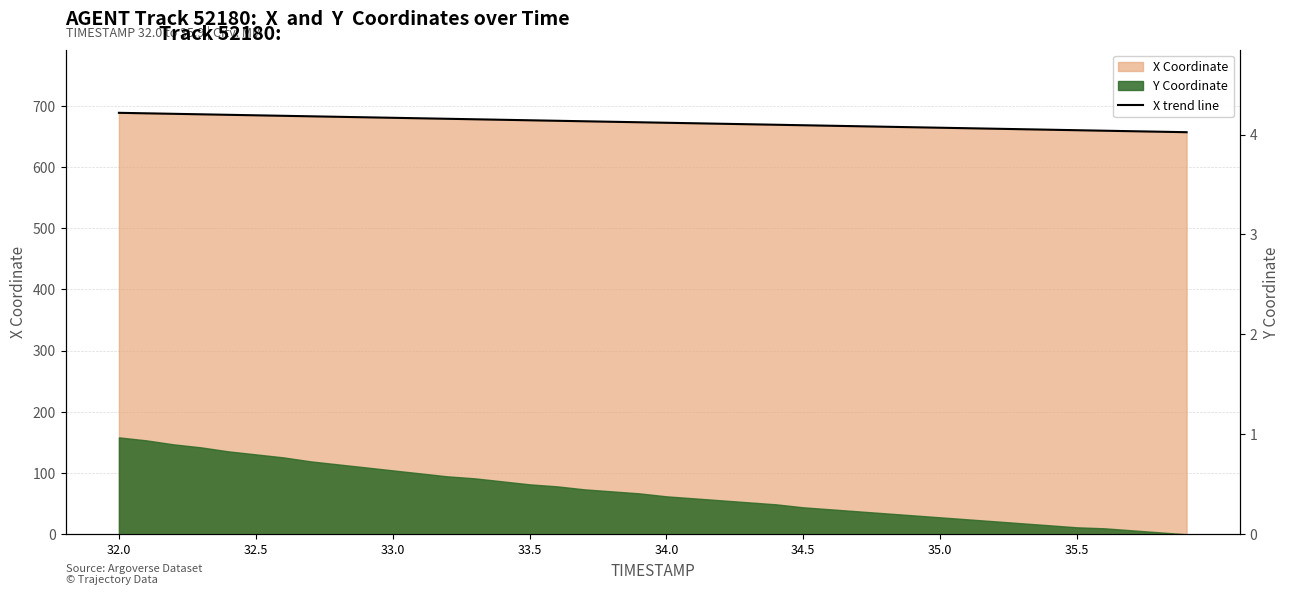

True or false: the data has more than 1 interior local peaks.

False